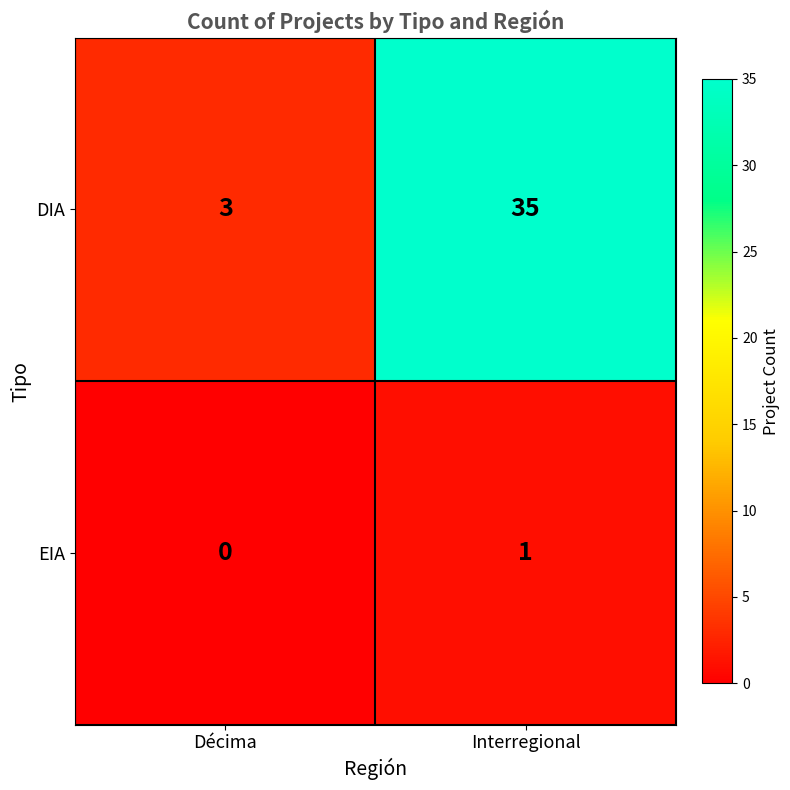

Reading right to left, transcribe all the data shown in this chart.

DIA: Interregional=35	Décima=3
EIA: Interregional=1	Décima=0